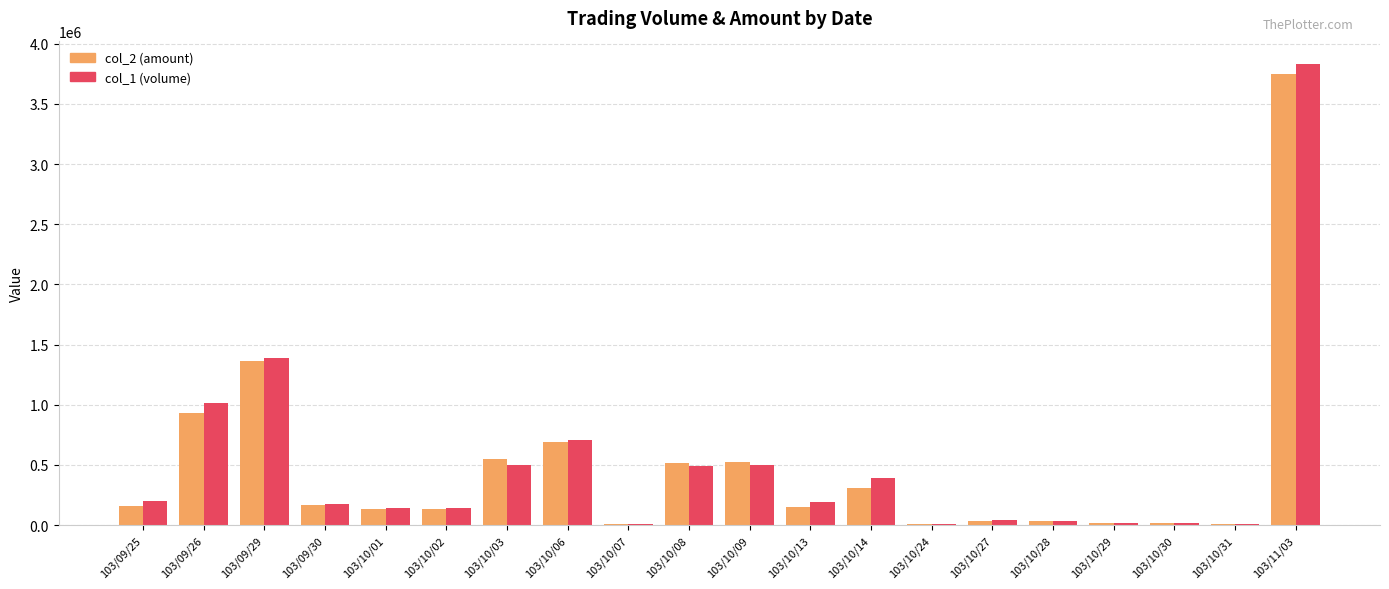

At which label does col_2 (amount) reach its peak?

103/11/03